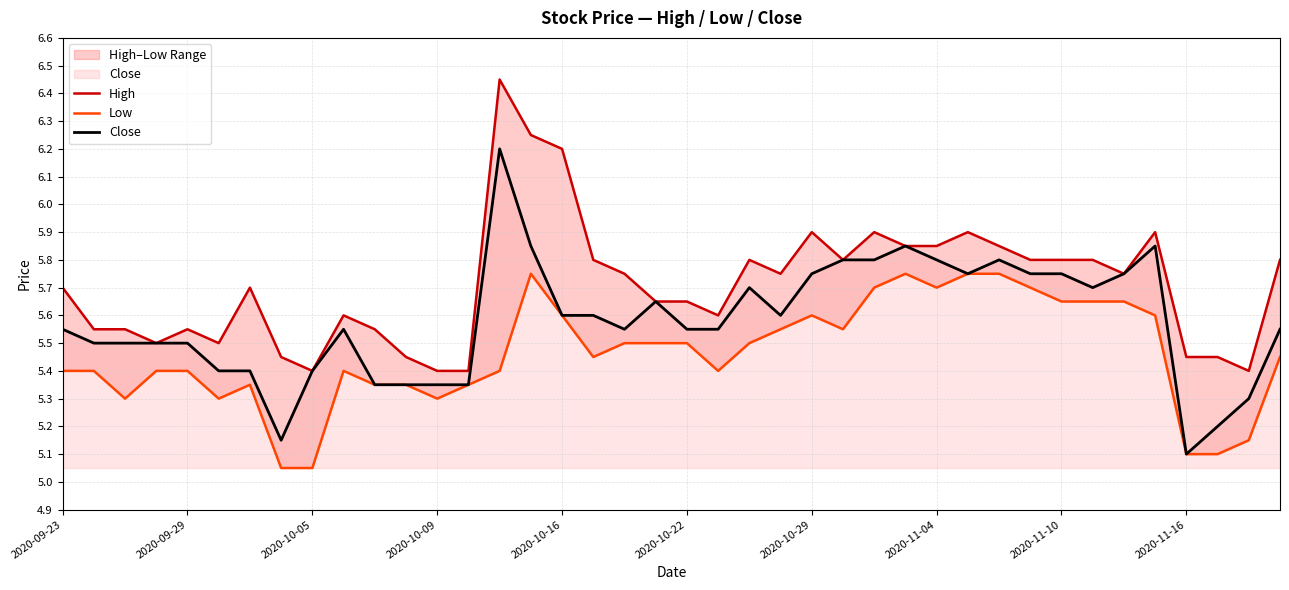

What is the highest value of the Close series?

6.2